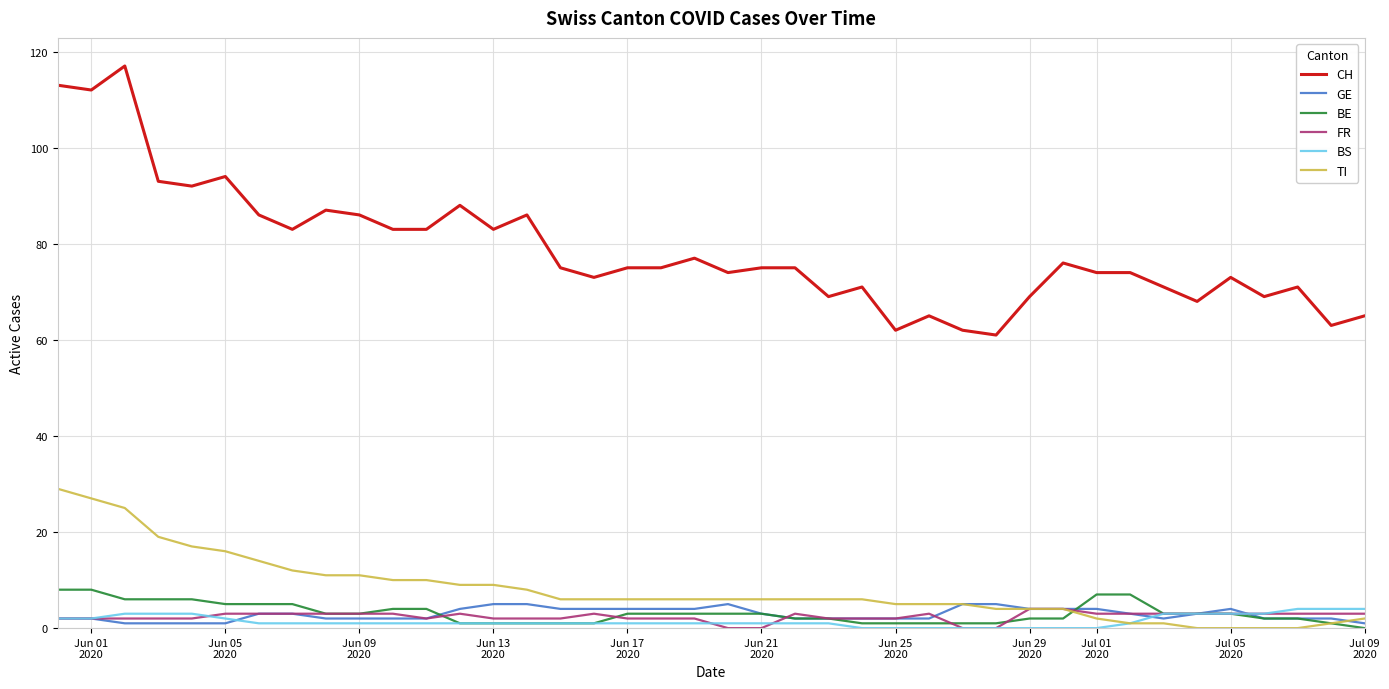

Which series has the largest range (max minus min)?

CH